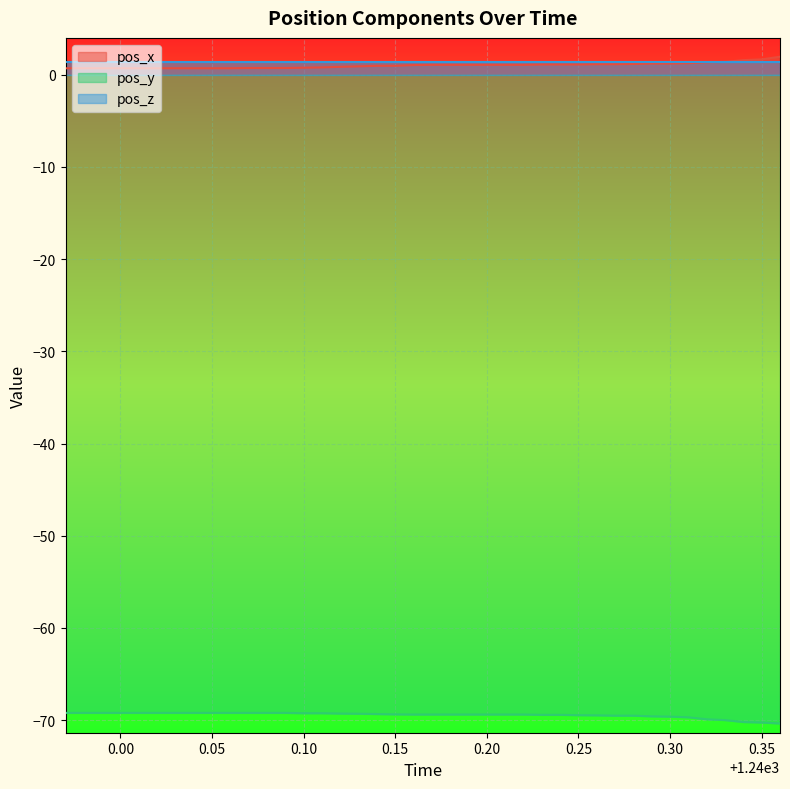

What is the minimum value shown in the chart?

-70.4